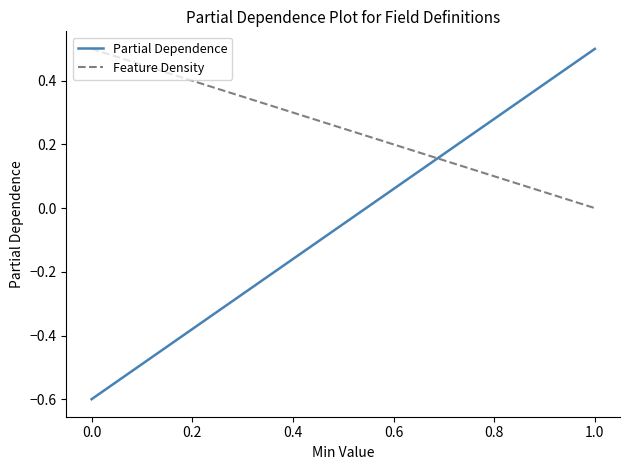

How many values in Feature Density are above zero?

1